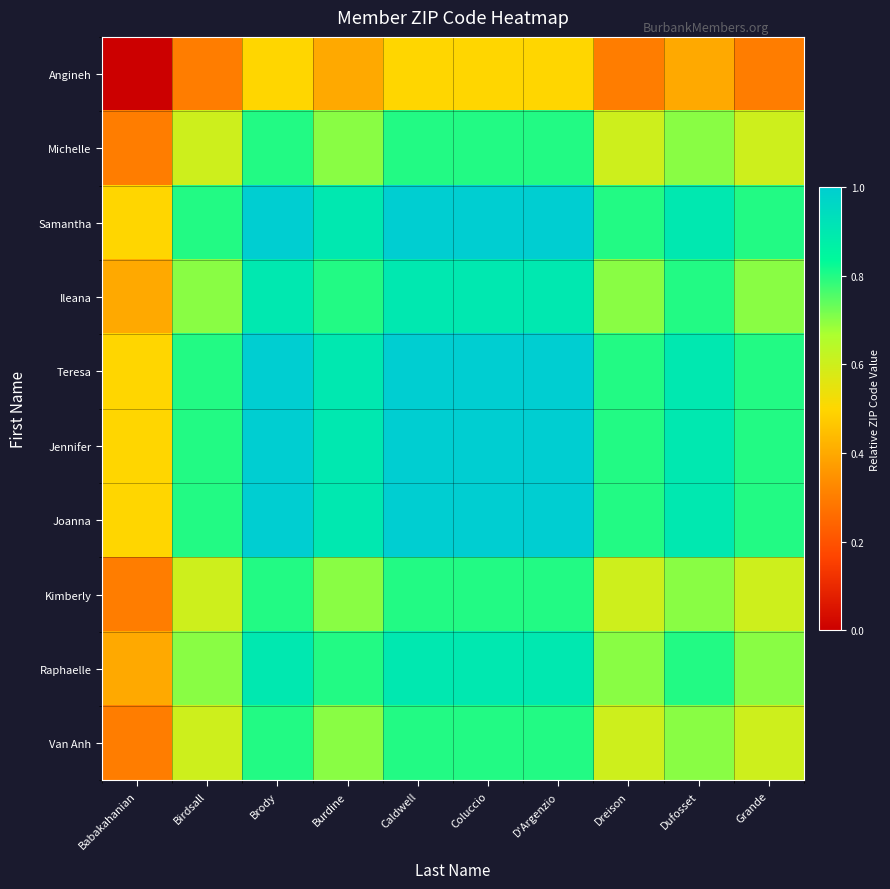

Reading left to right, what are all the values shown in this chart?

Angineh: Babakahanian=0.0	Birdsall=0.3	Brody=0.5	Burdine=0.4	Caldwell=0.5	Coluccio=0.5	D'Argenzio=0.5	Dreison=0.3	Dufosset=0.4	Grande=0.3
Michelle: Babakahanian=0.3	Birdsall=0.6	Brody=0.8	Burdine=0.7	Caldwell=0.8	Coluccio=0.8	D'Argenzio=0.8	Dreison=0.6	Dufosset=0.7	Grande=0.6
Samantha: Babakahanian=0.5	Birdsall=0.8	Brody=1.0	Burdine=0.9	Caldwell=1.0	Coluccio=1.0	D'Argenzio=1.0	Dreison=0.8	Dufosset=0.9	Grande=0.8
Ileana: Babakahanian=0.4	Birdsall=0.7	Brody=0.9	Burdine=0.8	Caldwell=0.9	Coluccio=0.9	D'Argenzio=0.9	Dreison=0.7	Dufosset=0.8	Grande=0.7
Teresa: Babakahanian=0.5	Birdsall=0.8	Brody=1.0	Burdine=0.9	Caldwell=1.0	Coluccio=1.0	D'Argenzio=1.0	Dreison=0.8	Dufosset=0.9	Grande=0.8
Jennifer: Babakahanian=0.5	Birdsall=0.8	Brody=1.0	Burdine=0.9	Caldwell=1.0	Coluccio=1.0	D'Argenzio=1.0	Dreison=0.8	Dufosset=0.9	Grande=0.8
Joanna: Babakahanian=0.5	Birdsall=0.8	Brody=1.0	Burdine=0.9	Caldwell=1.0	Coluccio=1.0	D'Argenzio=1.0	Dreison=0.8	Dufosset=0.9	Grande=0.8
Kimberly: Babakahanian=0.3	Birdsall=0.6	Brody=0.8	Burdine=0.7	Caldwell=0.8	Coluccio=0.8	D'Argenzio=0.8	Dreison=0.6	Dufosset=0.7	Grande=0.6
Raphaelle: Babakahanian=0.4	Birdsall=0.7	Brody=0.9	Burdine=0.8	Caldwell=0.9	Coluccio=0.9	D'Argenzio=0.9	Dreison=0.7	Dufosset=0.8	Grande=0.7
Van Anh: Babakahanian=0.3	Birdsall=0.6	Brody=0.8	Burdine=0.7	Caldwell=0.8	Coluccio=0.8	D'Argenzio=0.8	Dreison=0.6	Dufosset=0.7	Grande=0.6